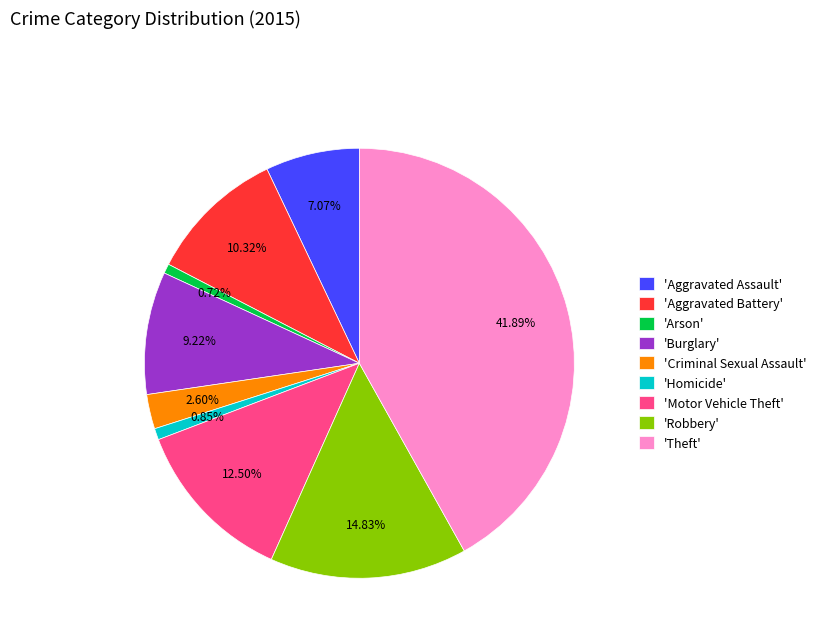

Combined, do 'Aggravated Battery' and 'Homicide' account for over 50%?

No